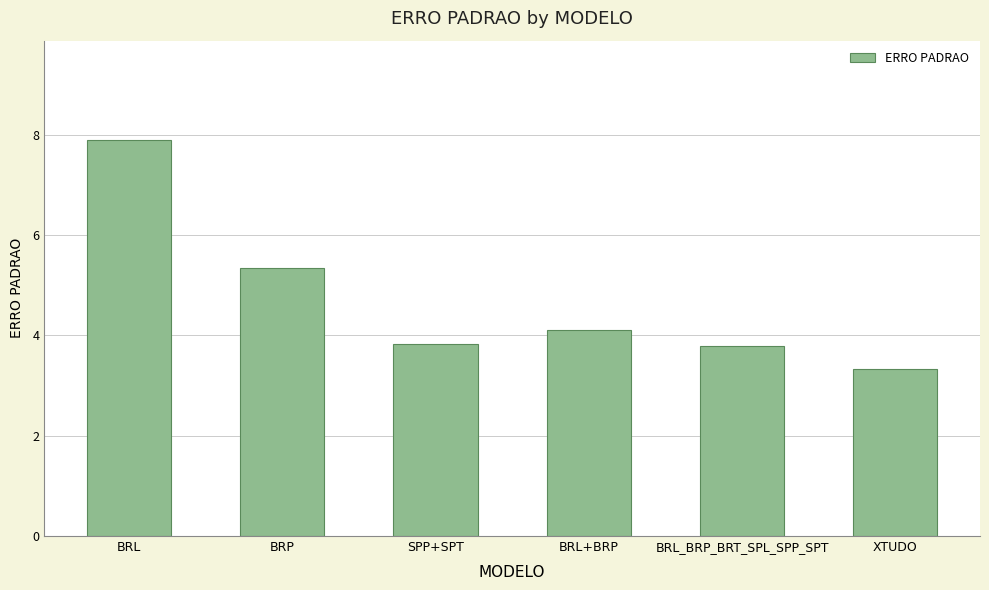

What is the difference between the second highest and minimum values?

2.0